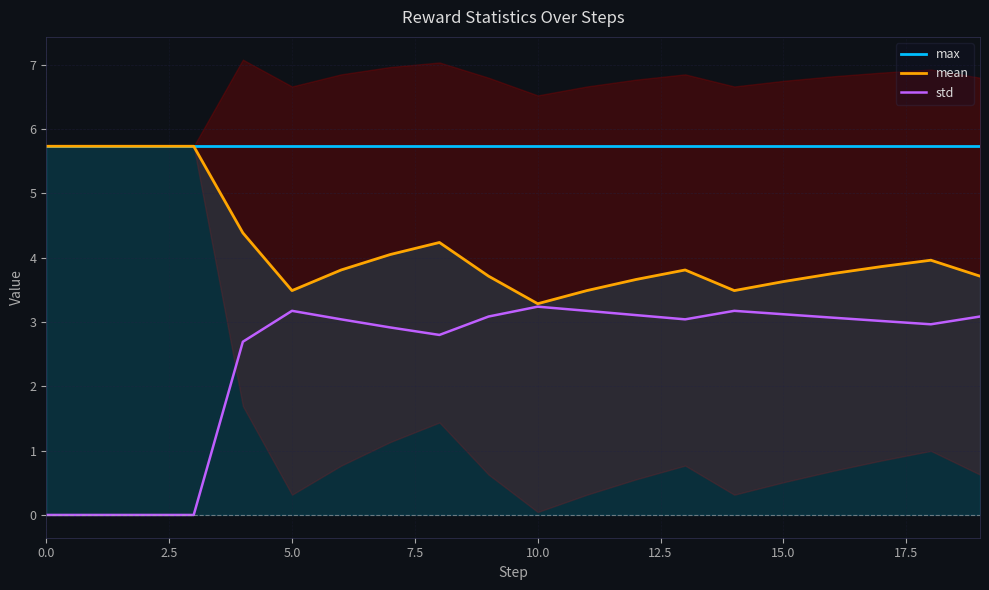

True or false: std has more than 2 points higher than both neighbors.

True